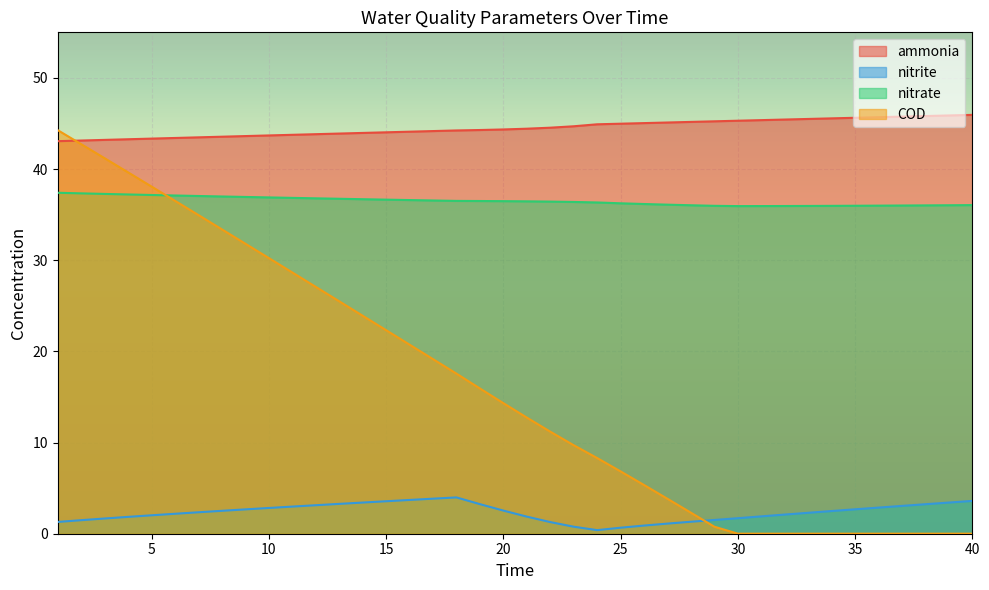

True or false: ammonia and COD cross at least once.

True